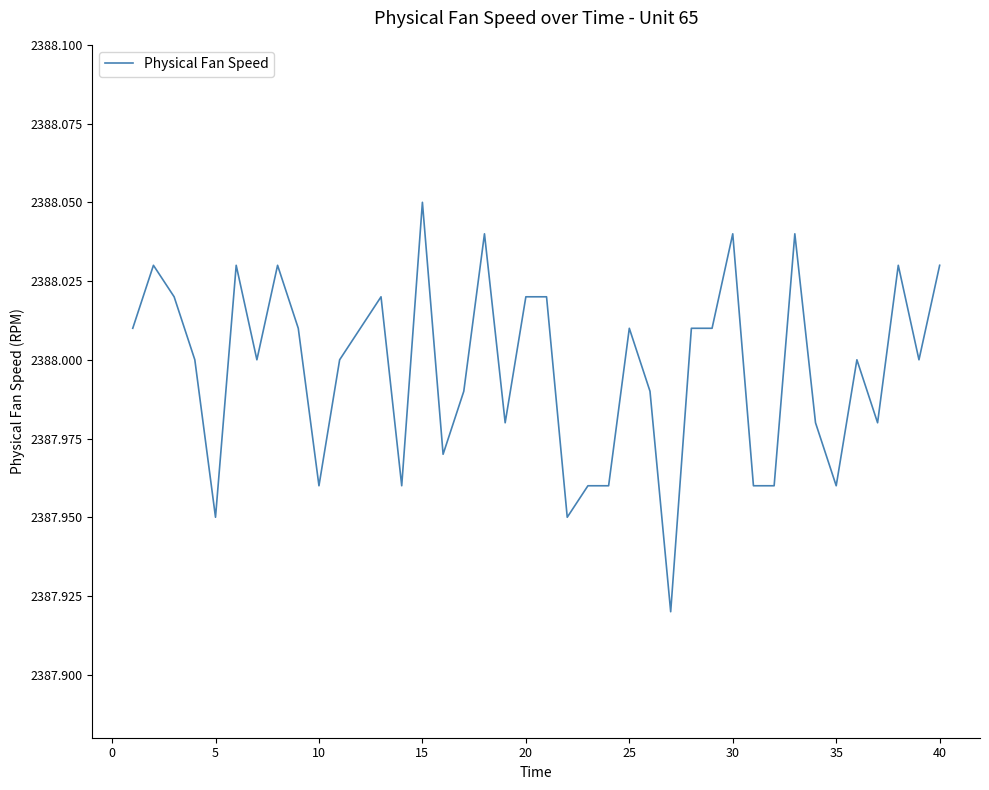

What is the difference between the maximum and second lowest values?

0.1